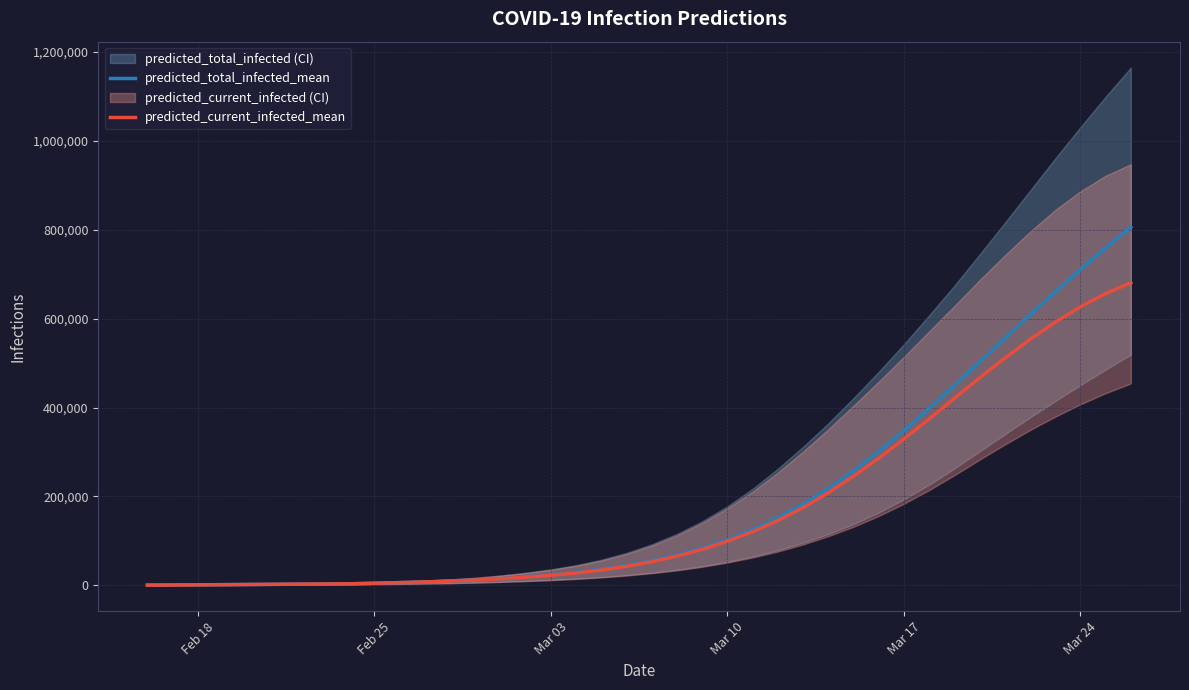

What is the lowest value of the predicted_total_infected_mean series?

376